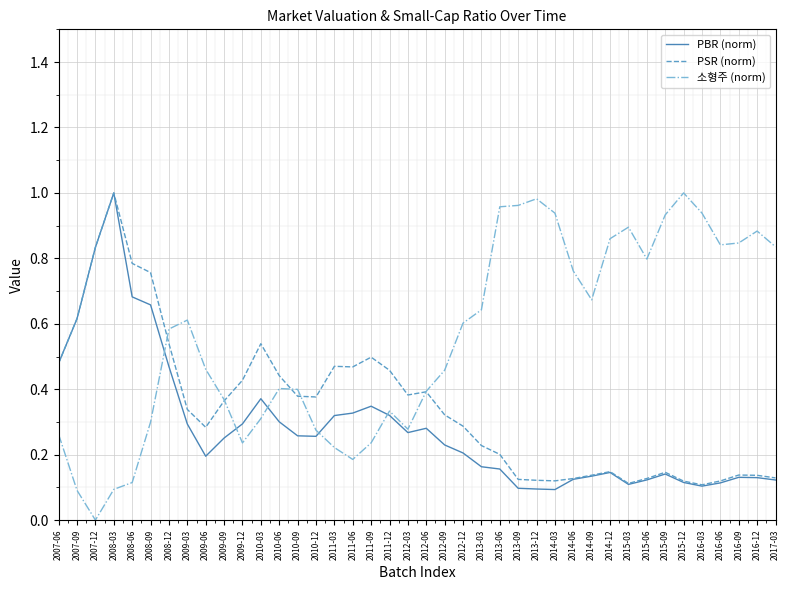

Which category has the lowest value across all series?

2007-12